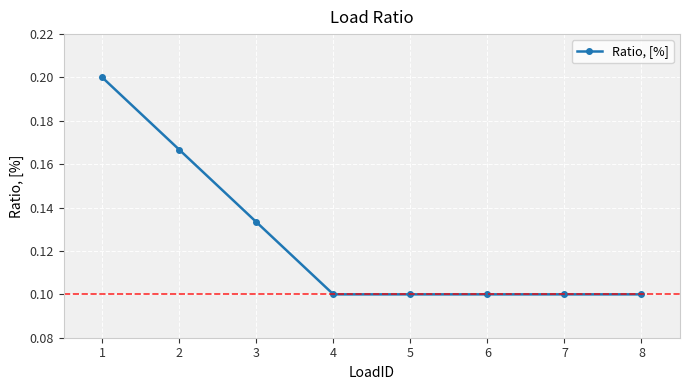

Is this an area chart (filled region under the line)?

No